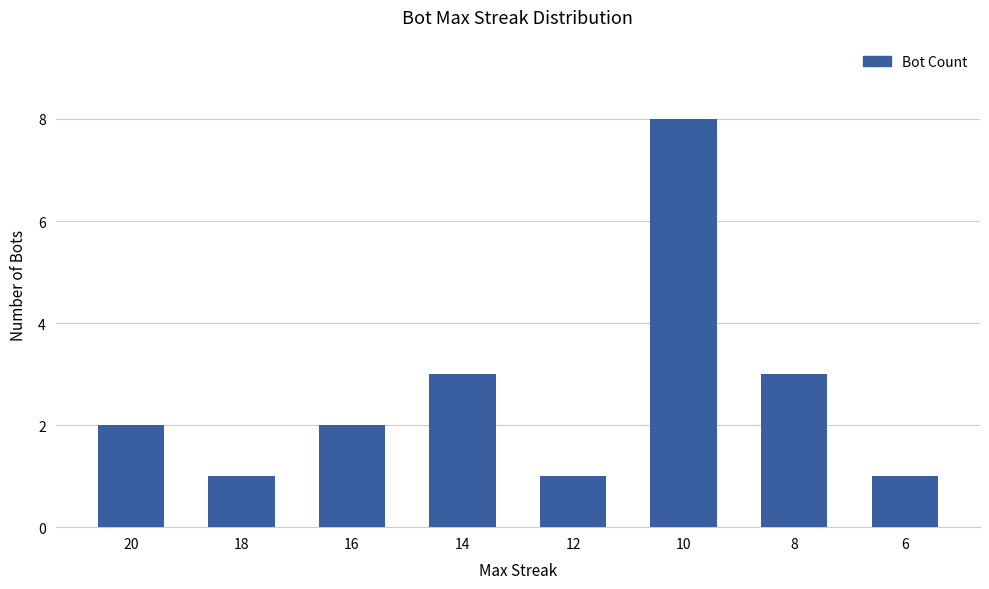

What is the value of the 6th bar from the left?

8